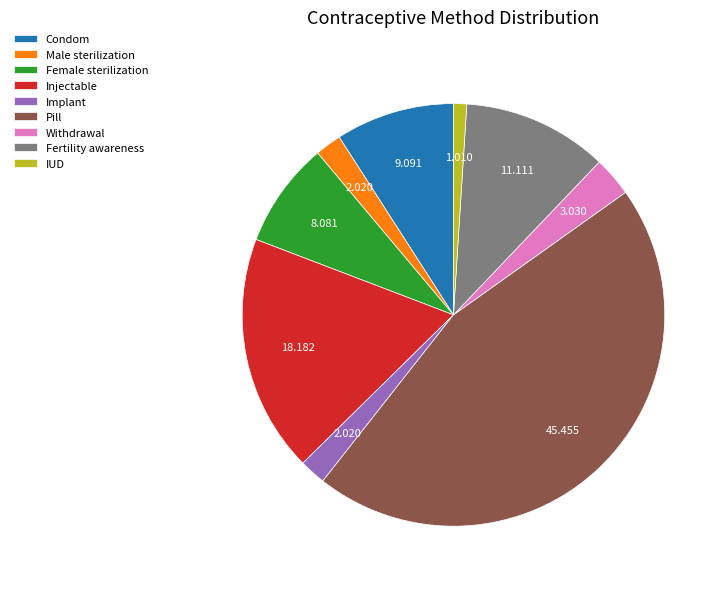

Which has a higher value, Male sterilization or Injectable?

Injectable